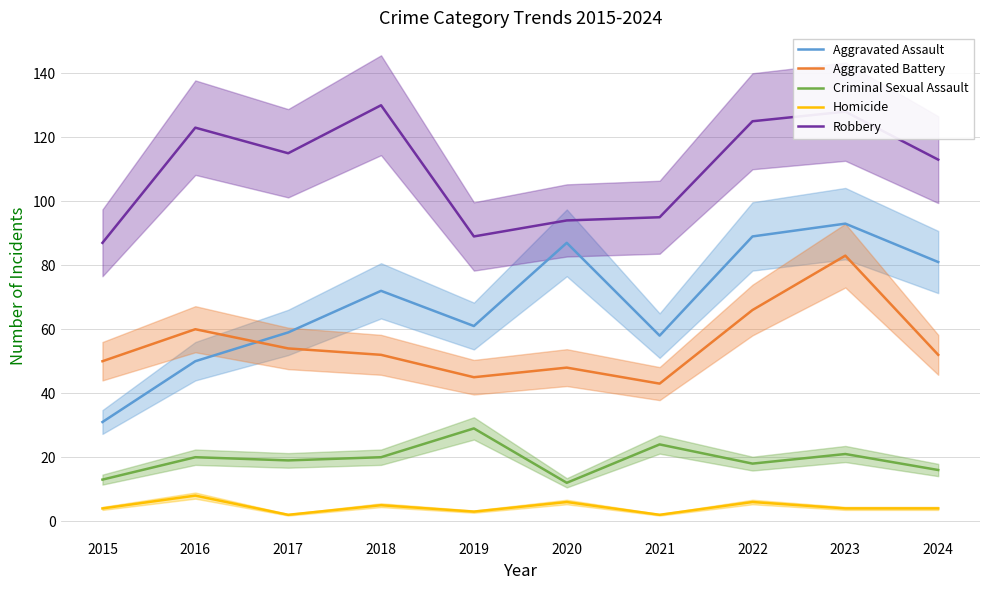

Count the number of data series in this chart.

5